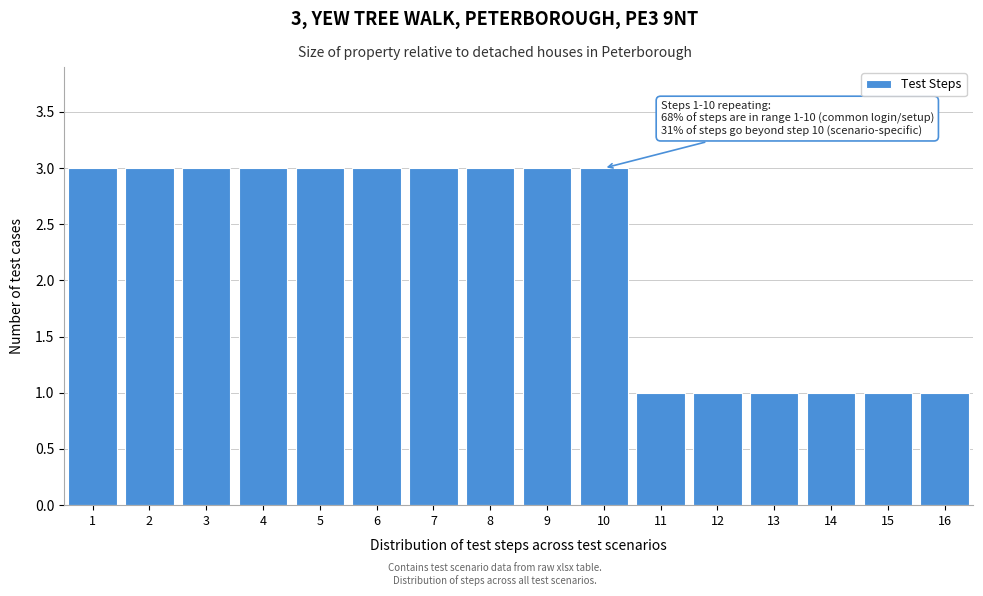

Reading left to right, what are all the values shown in this chart?

3	3	3	3	3	3	3	3	3	3	1	1	1	1	1	1